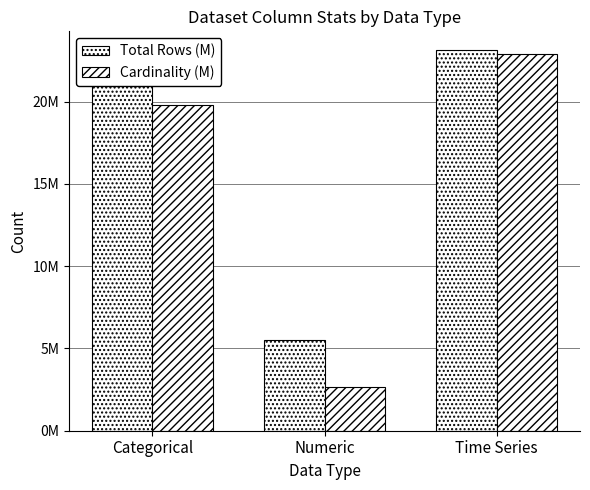

Which series has the largest range (max minus min)?

Cardinality (M)